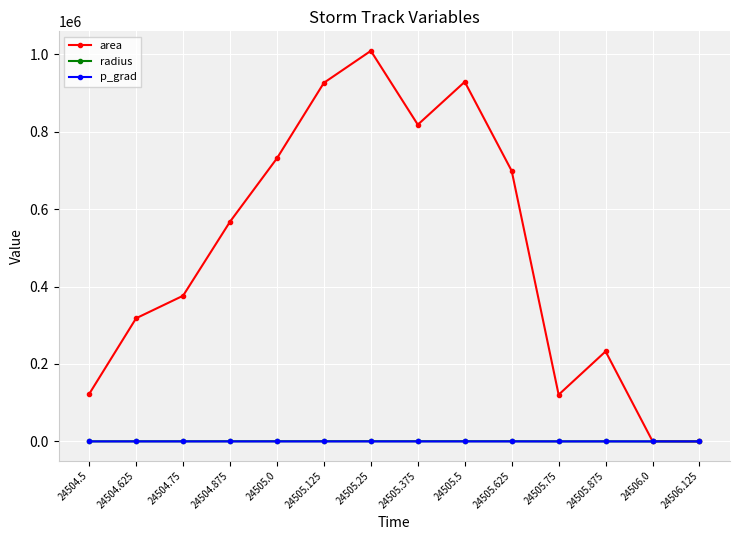

How many data points does each series have?

14